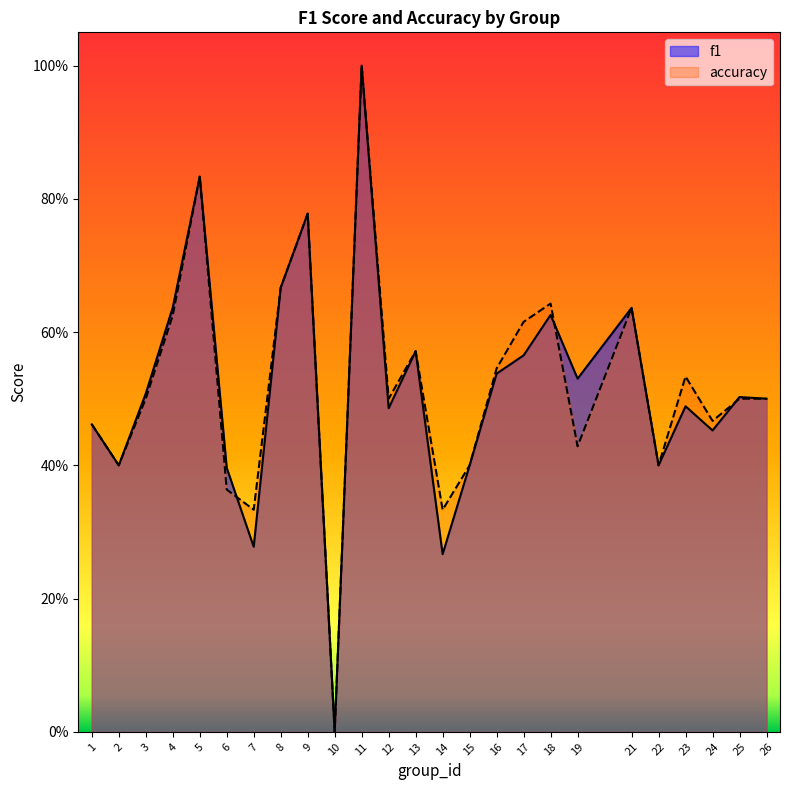

Does the chart display data point markers on the line(s)?

No